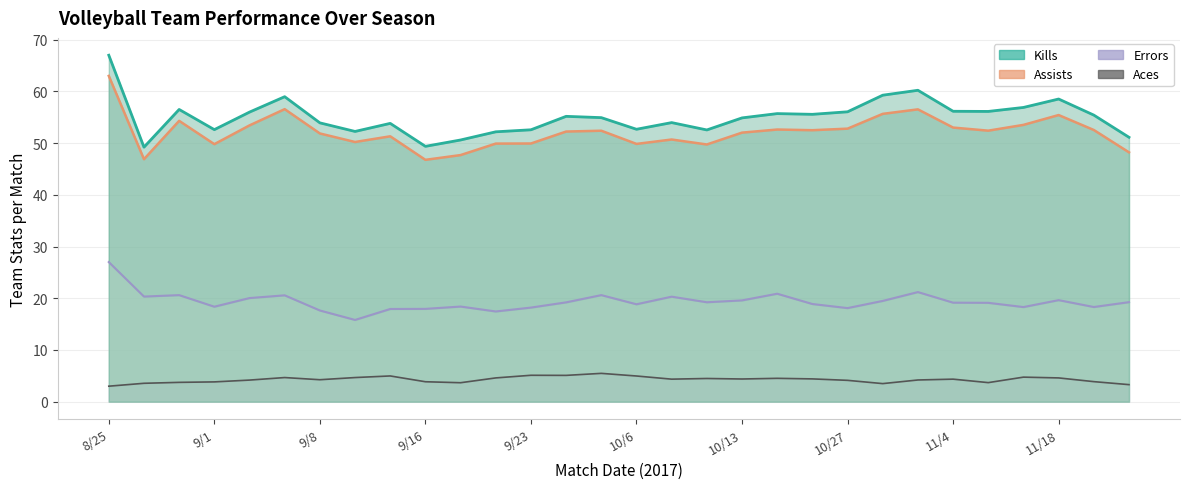

List the series in order of their peak value, highest first.

Kills (line), Assists (line), Errors (line), Aces (line)